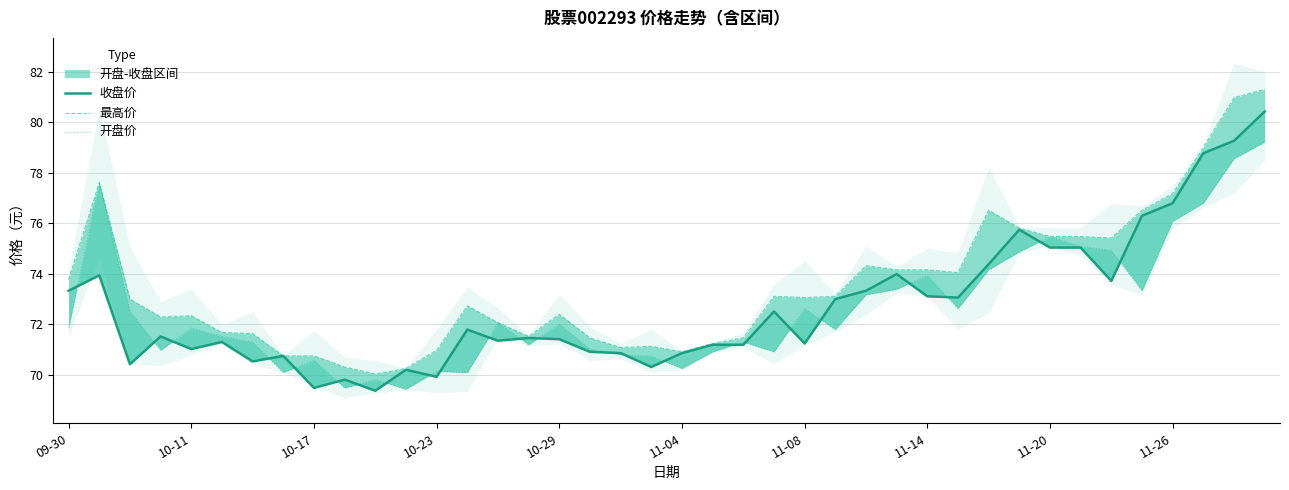

Which category has the highest value in the 开盘价 series?

39